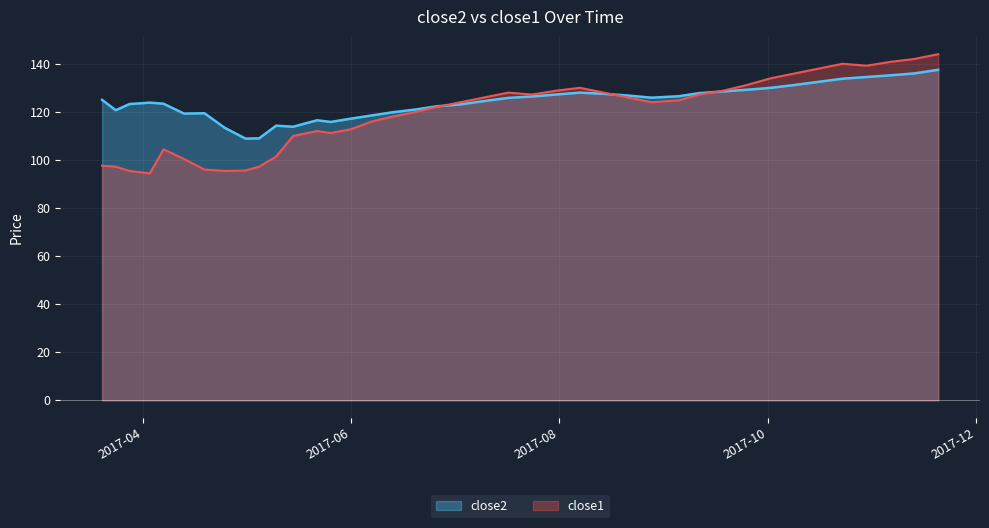

True or false: close2 has more than 2 interior local peaks.

True